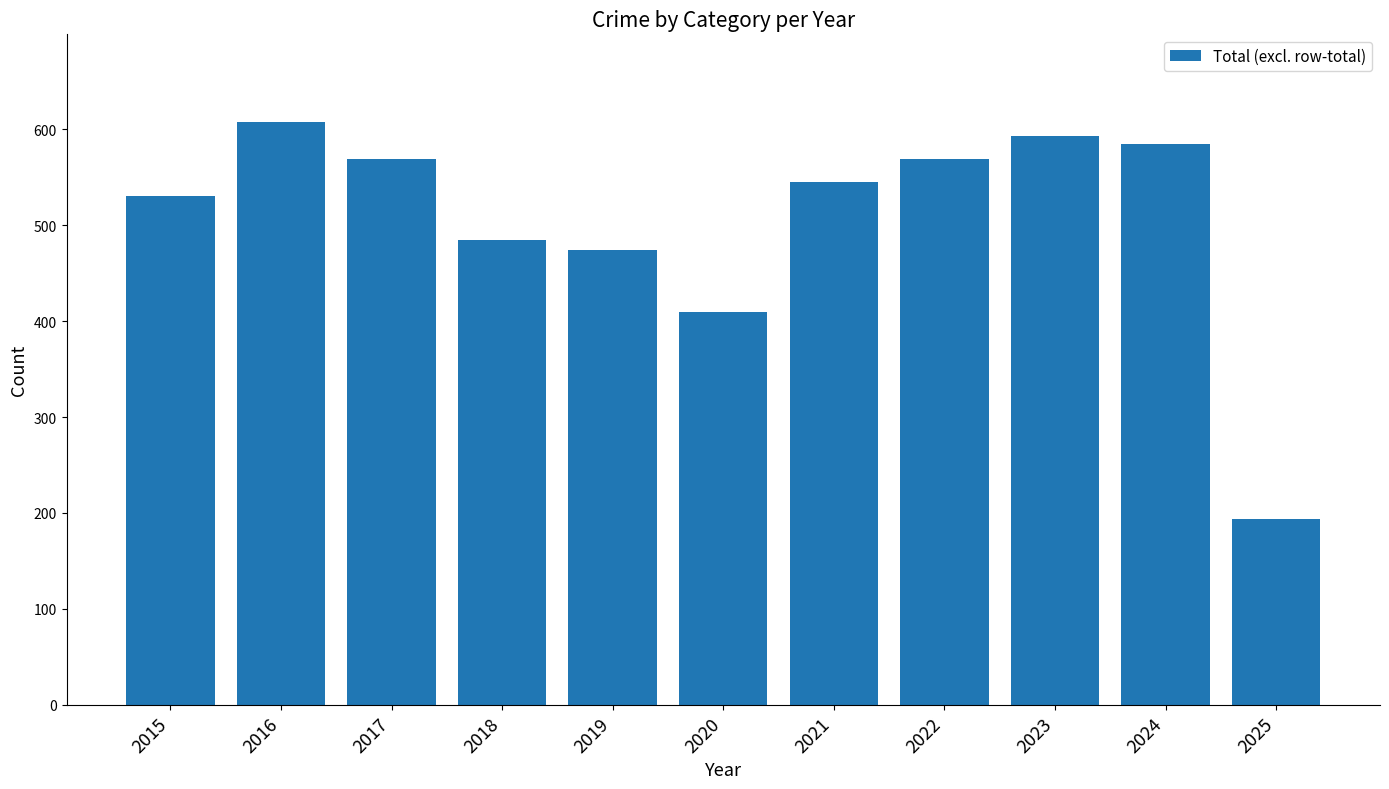

The value at 2020 is 410. True or false?

True